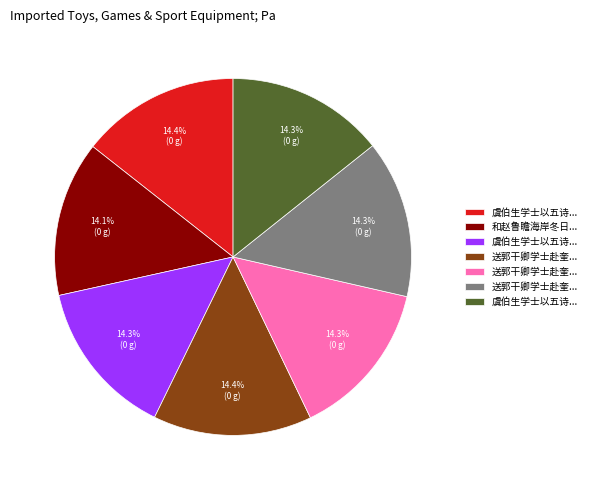

How many segments does this pie chart have?

7